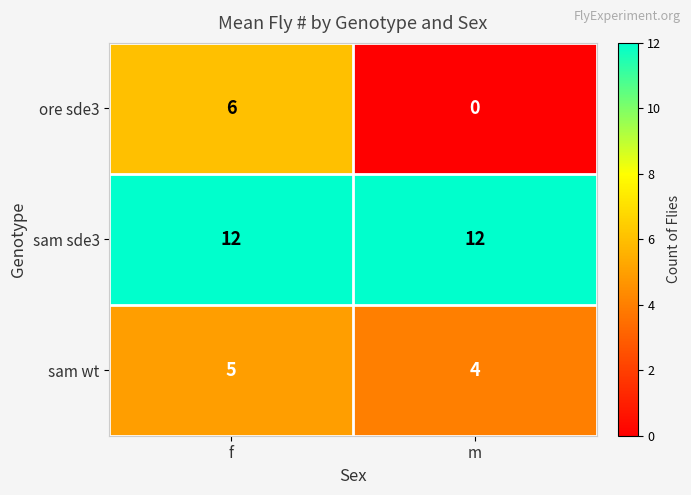

Reading left to right, list all the values displayed in this chart.

ore sde3: 6	0
sam sde3: 12	12
sam wt: 5	4